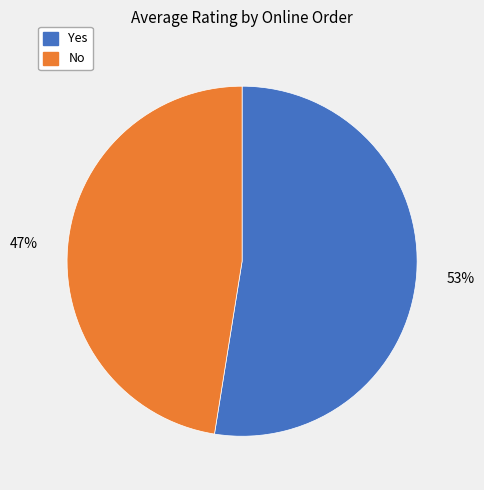

Approximately how many times larger is the value at No compared to Yes?

0.9